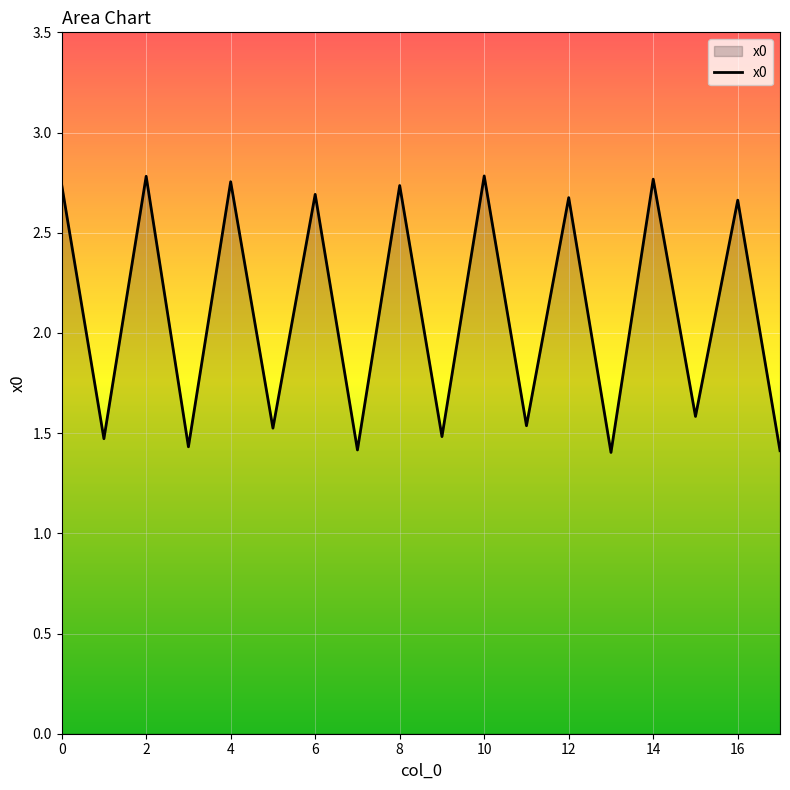

What is the difference between the maximum and minimum values?

1.4